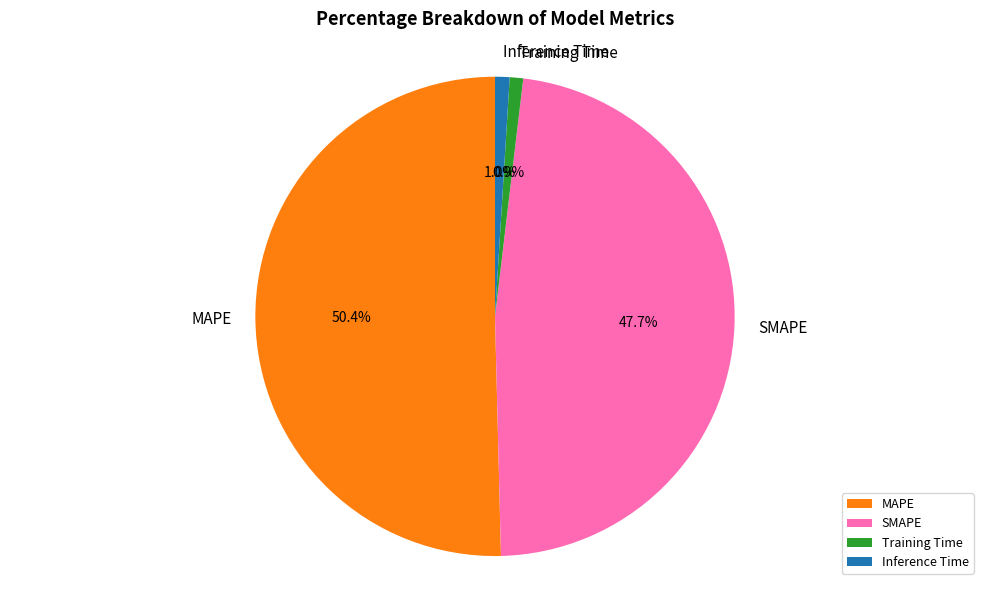

How many segments does this pie chart have?

4